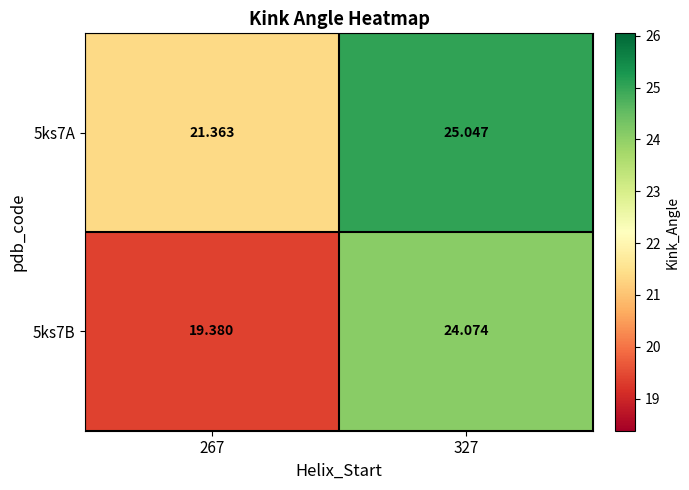

At 327, list the series in order from largest to smallest.

5ks7A, 5ks7B